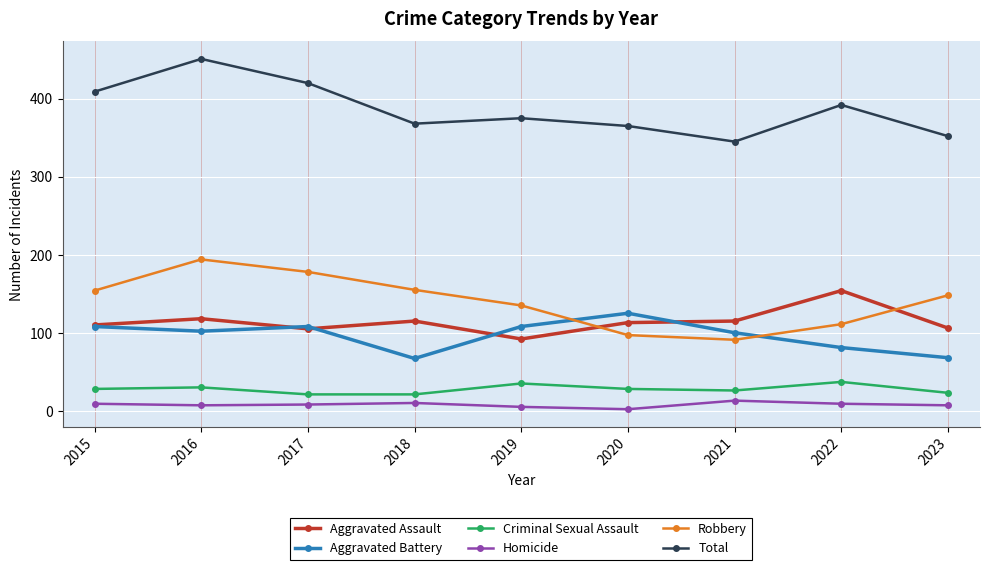

Rank the series by their maximum value, from highest to lowest.

Total, Robbery, Aggravated Assault, Aggravated Battery, Criminal Sexual Assault, Homicide